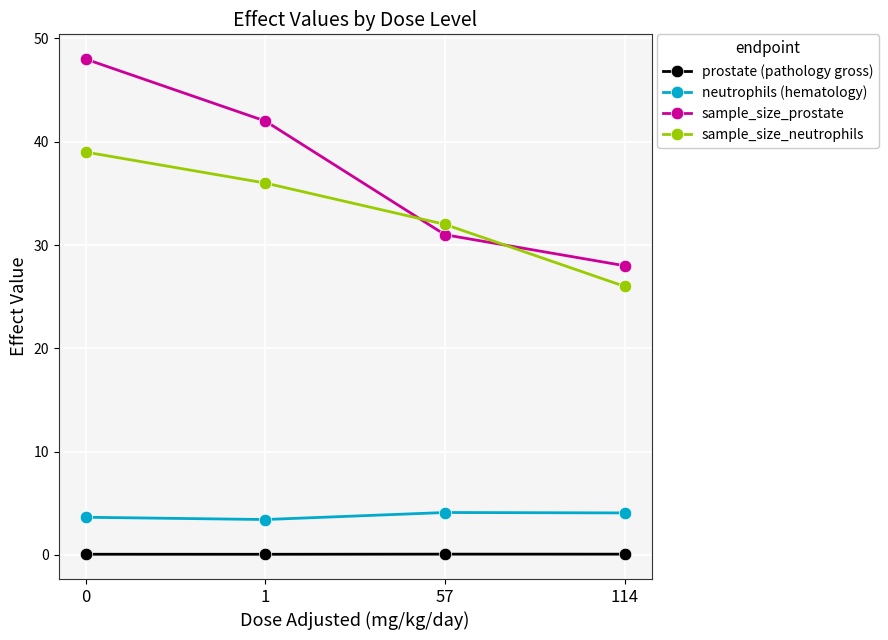

True or false: sample_size_neutrophils has more than 2 points higher than both neighbors.

False